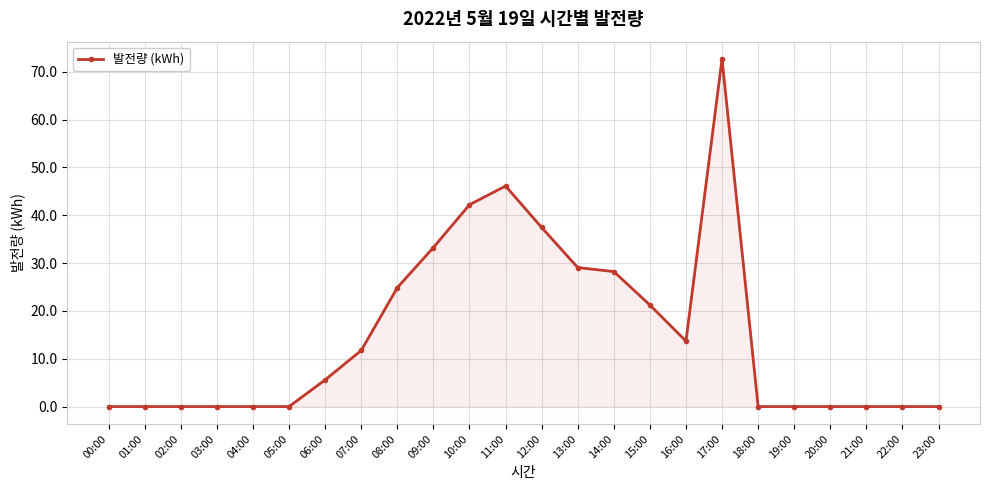

At which category does the chart reach its peak across all series?

17:00